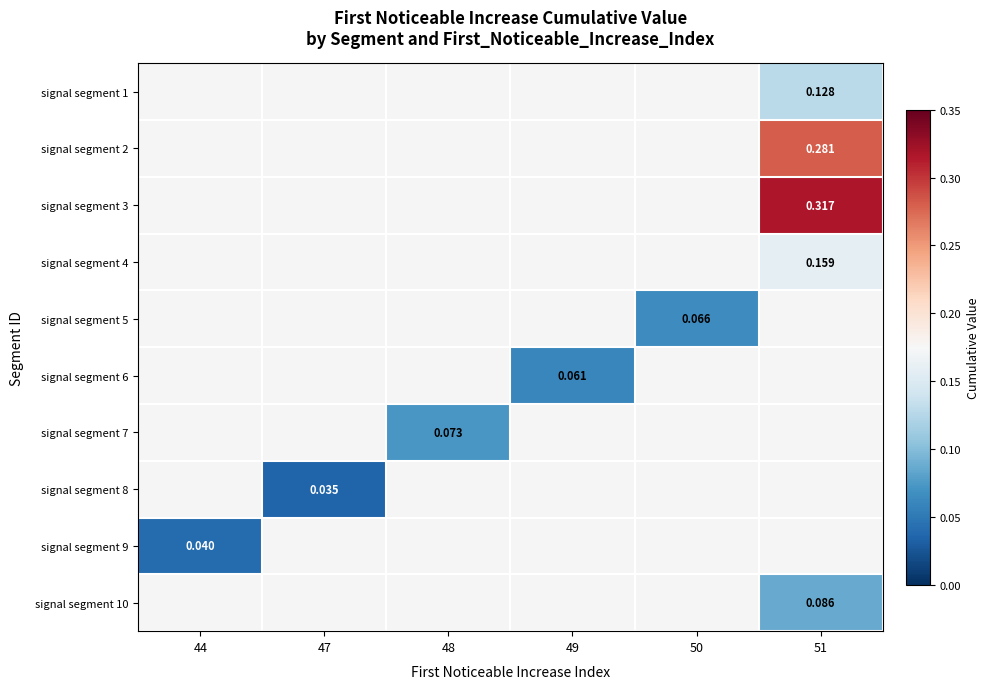

What is the maximum value shown in the chart?

0.3